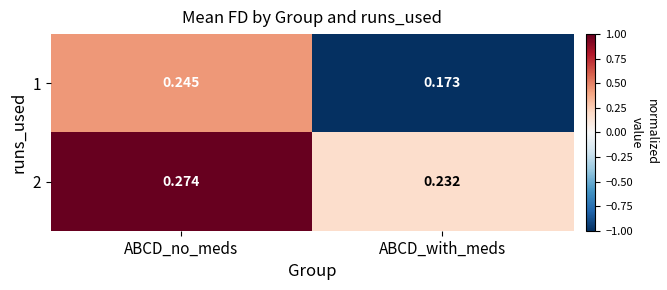

List the series in order of their overall mean, lowest first.

1, 2